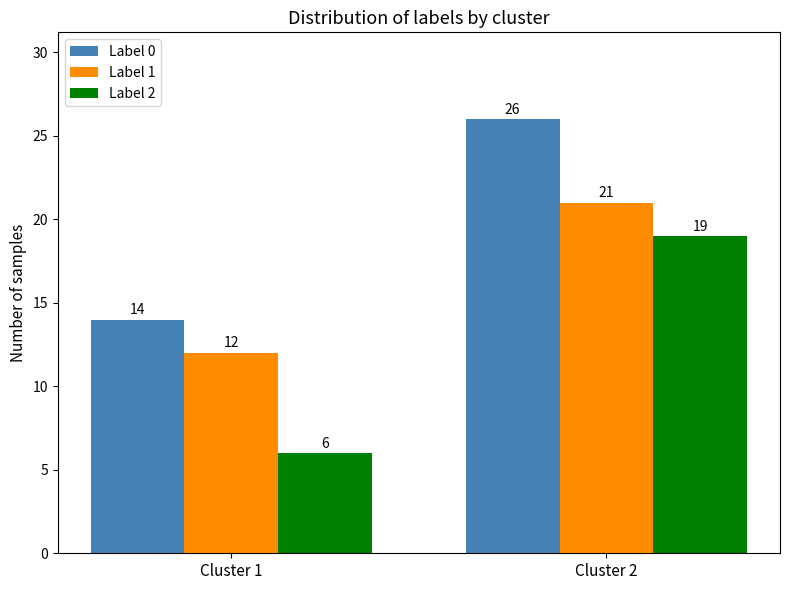

How many bars are there in each group?

3